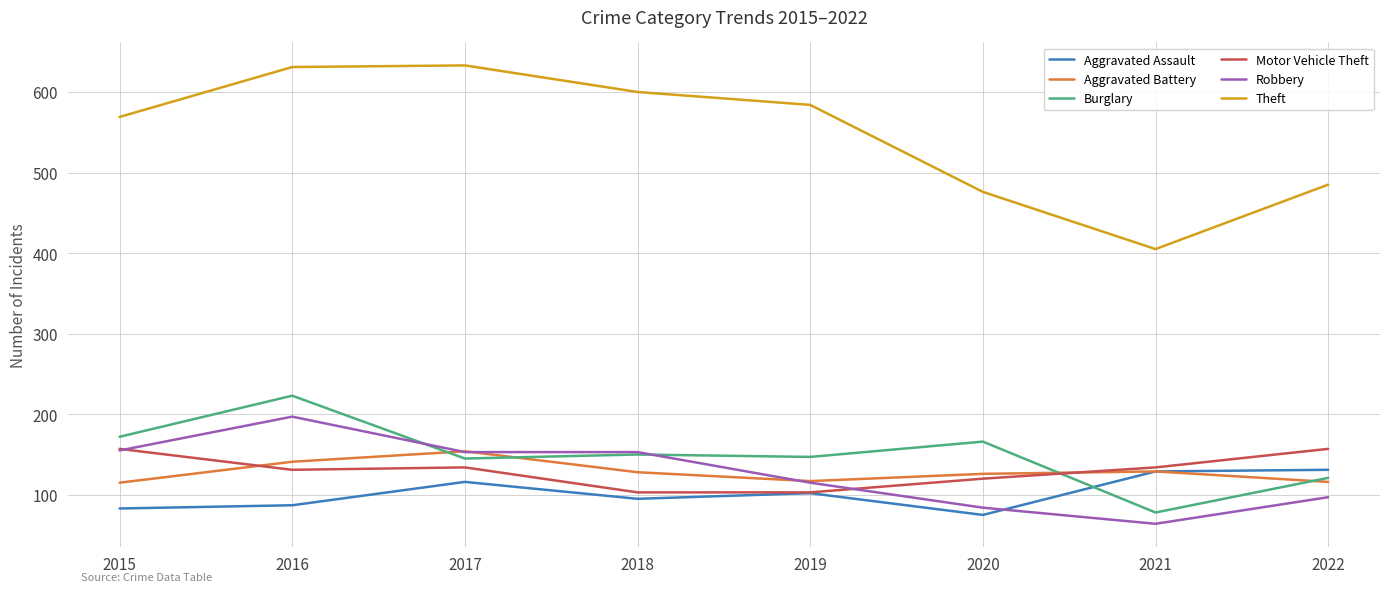

True or false: Theft has a value of 1062 at 2017.

False